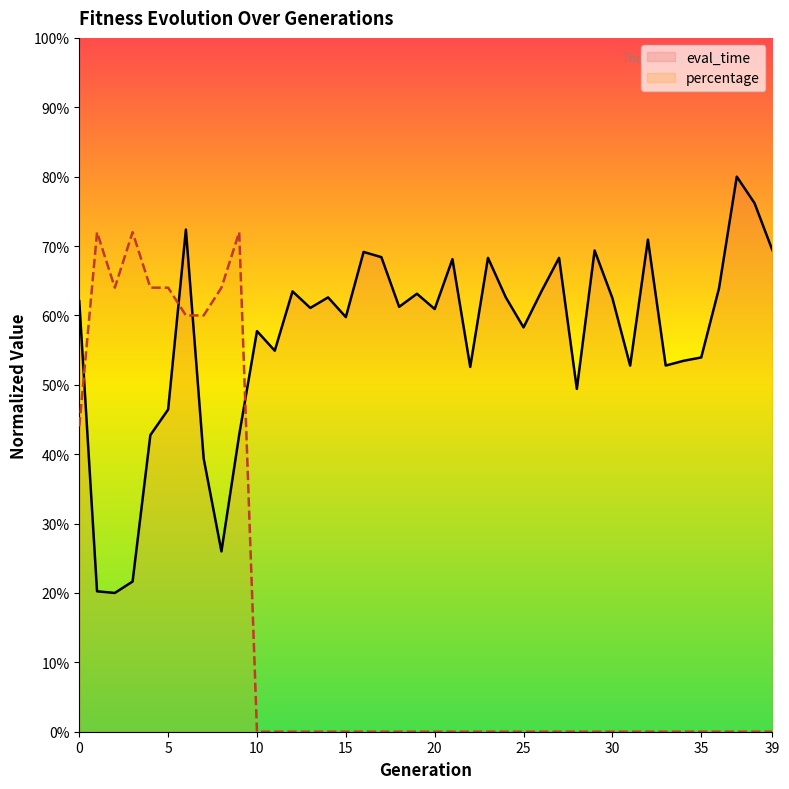

At how many categories does at least one series exceed 0?

40